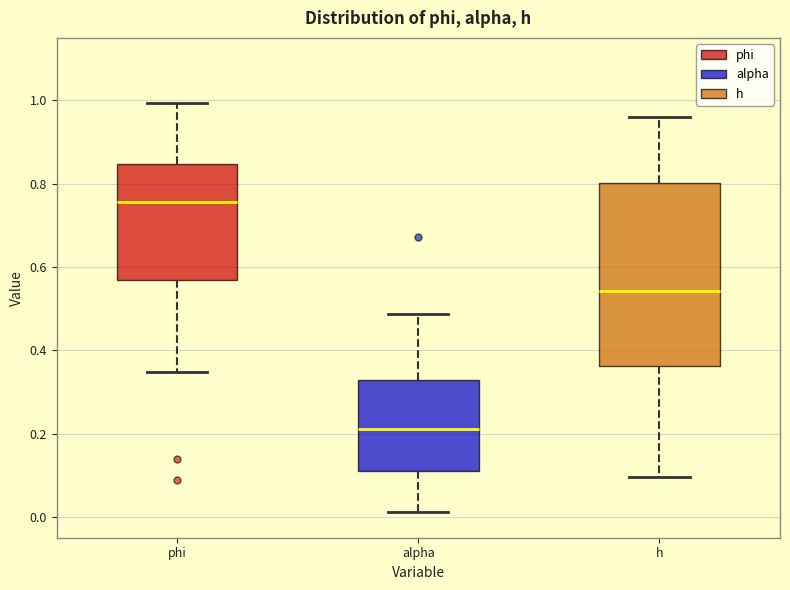

Reading left to right, transcribe this box plot: for each box, give where its median line is, the range the box spans, and where its two whiskers end, as read against the y-axis. The values are not printed on the chart, so give them approximately, as read against the axis.

phi: median 0.76, box 0.56 to 0.84, whiskers 0.34 to 1.00
alpha: median 0.22, box 0.12 to 0.32, whiskers 0.02 to 0.48
h: median 0.54, box 0.36 to 0.80, whiskers 0.10 to 0.96